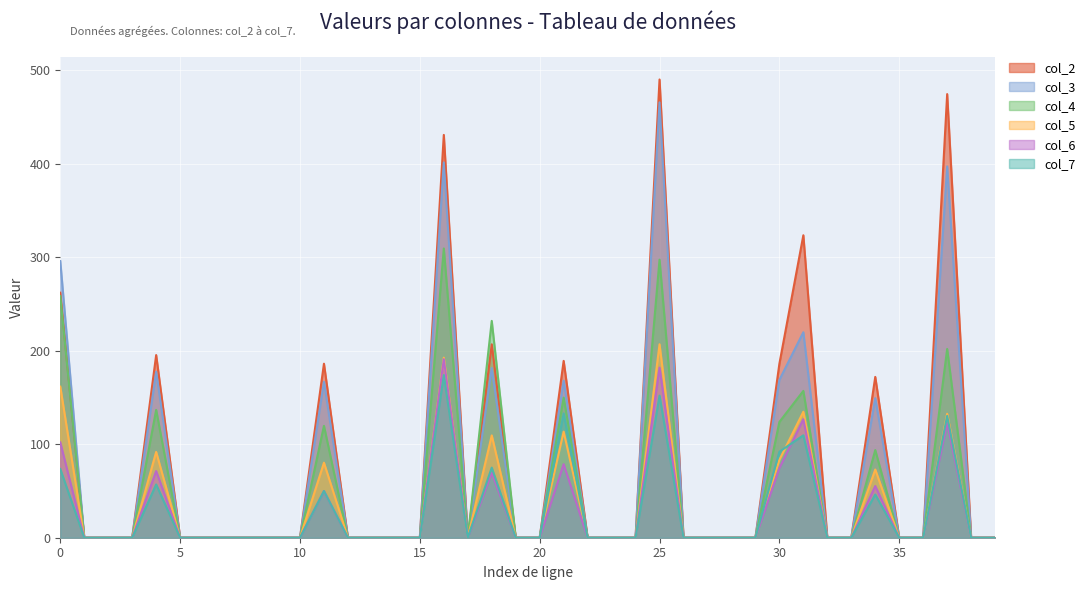

Which series has the largest total across all categories?

col_2